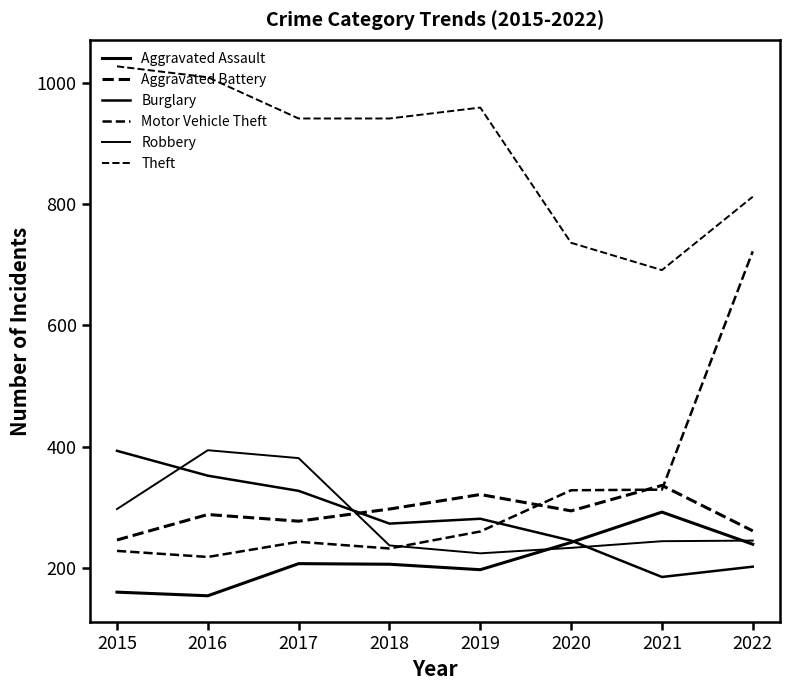

Does the chart display data point markers on the line(s)?

No